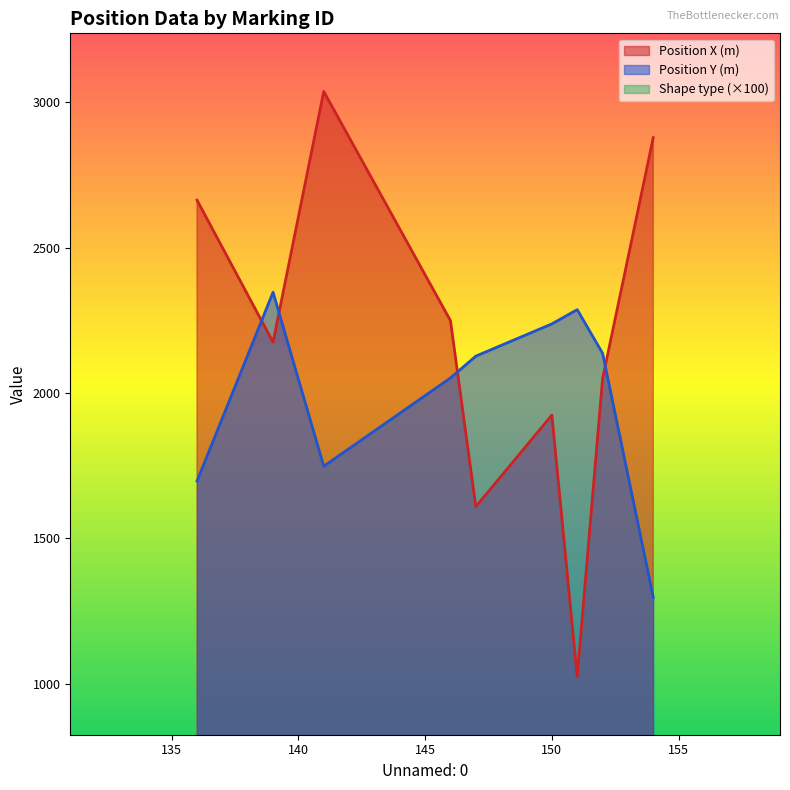

What is the difference between the maximum and minimum values in the Position X (m) series?

2014